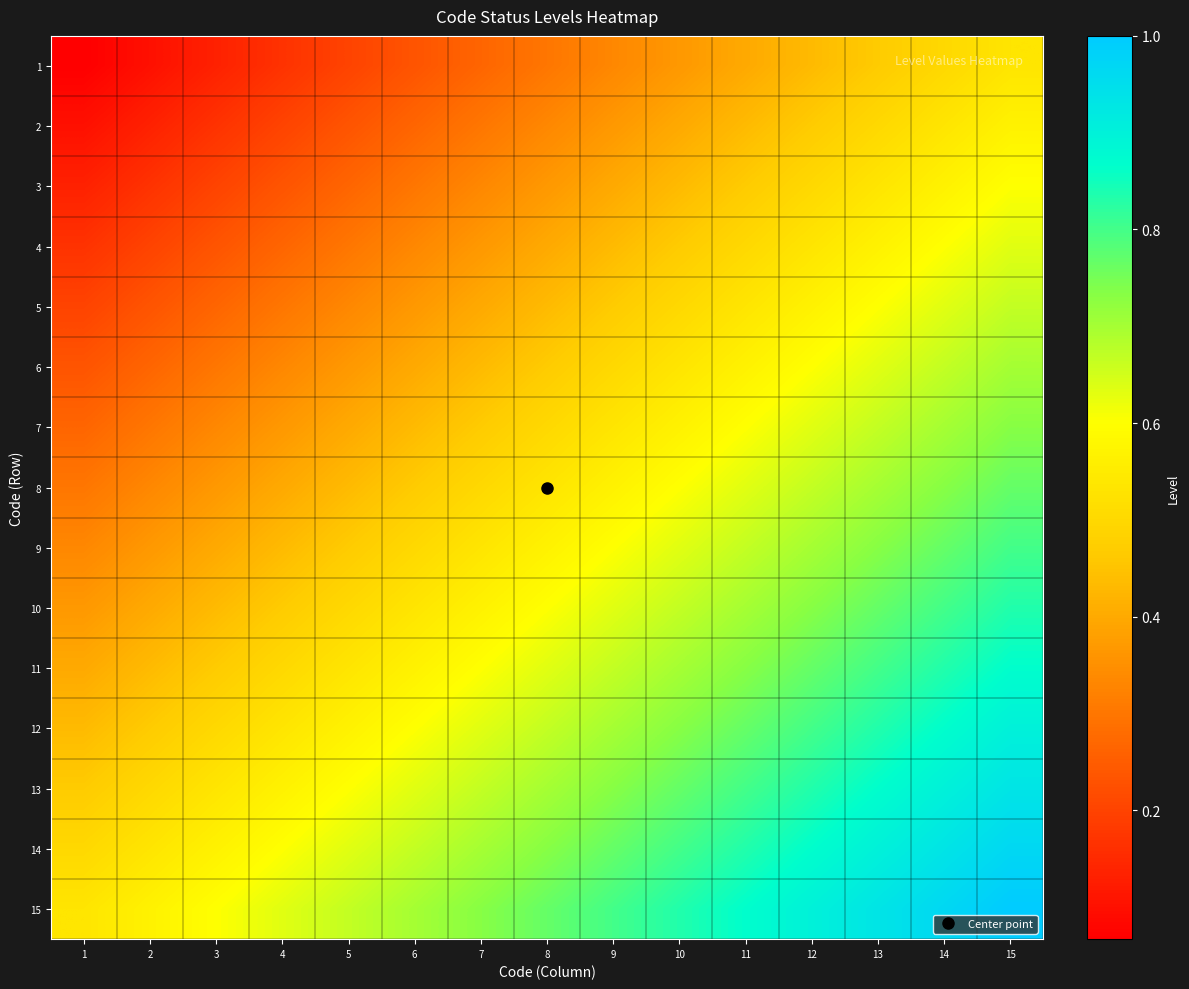

Reading right to left, what are all the values shown in this chart?

1: 15=0.5	14=0.5	13=0.5	12=0.4	11=0.4	10=0.4	9=0.3	8=0.3	7=0.3	6=0.2	5=0.2	4=0.2	3=0.1	2=0.1	1=0.1
2: 15=0.6	14=0.5	13=0.5	12=0.5	11=0.4	10=0.4	9=0.4	8=0.3	7=0.3	6=0.3	5=0.2	4=0.2	3=0.2	2=0.1	1=0.1
3: 15=0.6	14=0.6	13=0.5	12=0.5	11=0.5	10=0.4	9=0.4	8=0.4	7=0.3	6=0.3	5=0.3	4=0.2	3=0.2	2=0.2	1=0.1
4: 15=0.6	14=0.6	13=0.6	12=0.5	11=0.5	10=0.5	9=0.4	8=0.4	7=0.4	6=0.3	5=0.3	4=0.3	3=0.2	2=0.2	1=0.2
5: 15=0.7	14=0.6	13=0.6	12=0.6	11=0.5	10=0.5	9=0.5	8=0.4	7=0.4	6=0.4	5=0.3	4=0.3	3=0.3	2=0.2	1=0.2
6: 15=0.7	14=0.7	13=0.6	12=0.6	11=0.6	10=0.5	9=0.5	8=0.5	7=0.4	6=0.4	5=0.4	4=0.3	3=0.3	2=0.3	1=0.2
7: 15=0.7	14=0.7	13=0.7	12=0.6	11=0.6	10=0.6	9=0.5	8=0.5	7=0.5	6=0.4	5=0.4	4=0.4	3=0.3	2=0.3	1=0.3
8: 15=0.8	14=0.7	13=0.7	12=0.7	11=0.6	10=0.6	9=0.6	8=0.5	7=0.5	6=0.5	5=0.4	4=0.4	3=0.4	2=0.3	1=0.3
9: 15=0.8	14=0.8	13=0.7	12=0.7	11=0.7	10=0.6	9=0.6	8=0.6	7=0.5	6=0.5	5=0.5	4=0.4	3=0.4	2=0.4	1=0.3
10: 15=0.8	14=0.8	13=0.8	12=0.7	11=0.7	10=0.7	9=0.6	8=0.6	7=0.6	6=0.5	5=0.5	4=0.5	3=0.4	2=0.4	1=0.4
11: 15=0.9	14=0.8	13=0.8	12=0.8	11=0.7	10=0.7	9=0.7	8=0.6	7=0.6	6=0.6	5=0.5	4=0.5	3=0.5	2=0.4	1=0.4
12: 15=0.9	14=0.9	13=0.8	12=0.8	11=0.8	10=0.7	9=0.7	8=0.7	7=0.6	6=0.6	5=0.6	4=0.5	3=0.5	2=0.5	1=0.4
13: 15=0.9	14=0.9	13=0.9	12=0.8	11=0.8	10=0.8	9=0.7	8=0.7	7=0.7	6=0.6	5=0.6	4=0.6	3=0.5	2=0.5	1=0.5
14: 15=1.0	14=0.9	13=0.9	12=0.9	11=0.8	10=0.8	9=0.8	8=0.7	7=0.7	6=0.7	5=0.6	4=0.6	3=0.6	2=0.5	1=0.5
15: 15=1.0	14=1.0	13=0.9	12=0.9	11=0.9	10=0.8	9=0.8	8=0.8	7=0.7	6=0.7	5=0.7	4=0.6	3=0.6	2=0.6	1=0.5